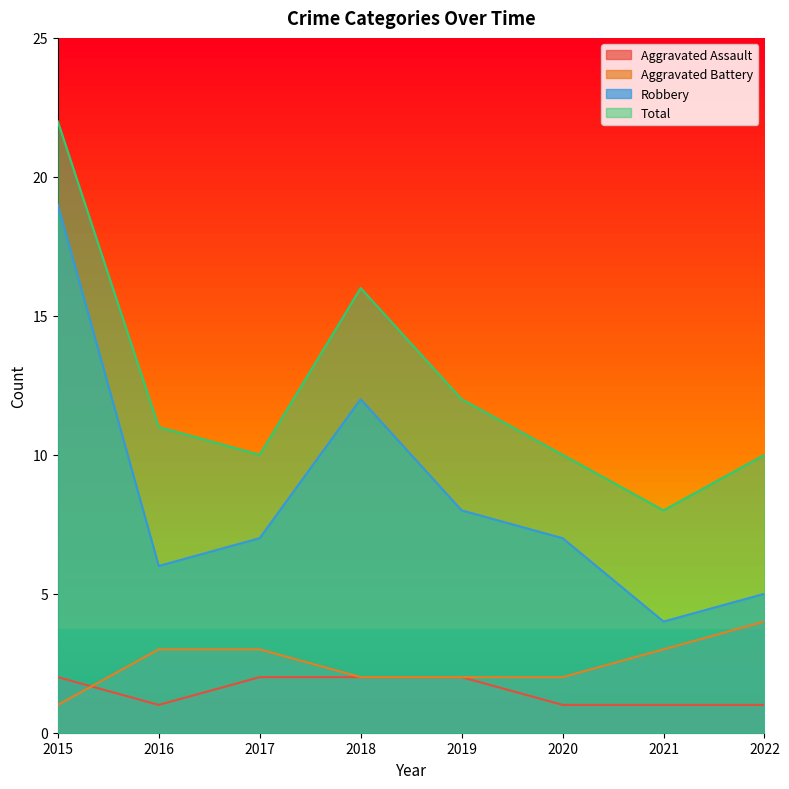

List the series in order of their peak value, lowest first.

Aggravated Assault, Aggravated Battery, Robbery, Total